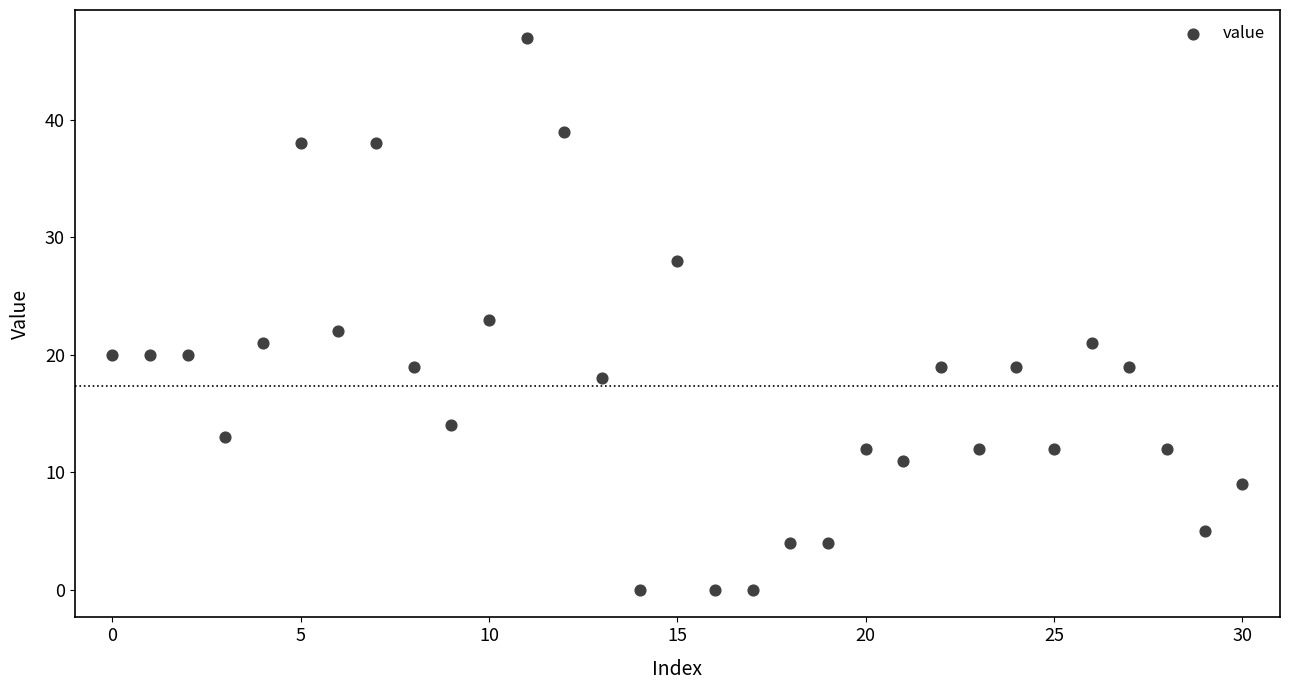

What is the range of X values (max minus min)?

30